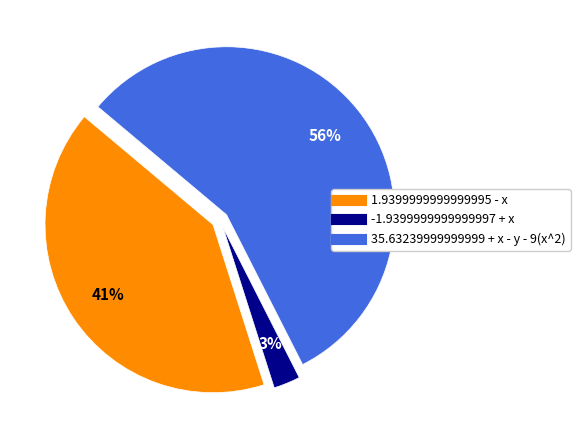

Does any single category account for the majority?

Yes